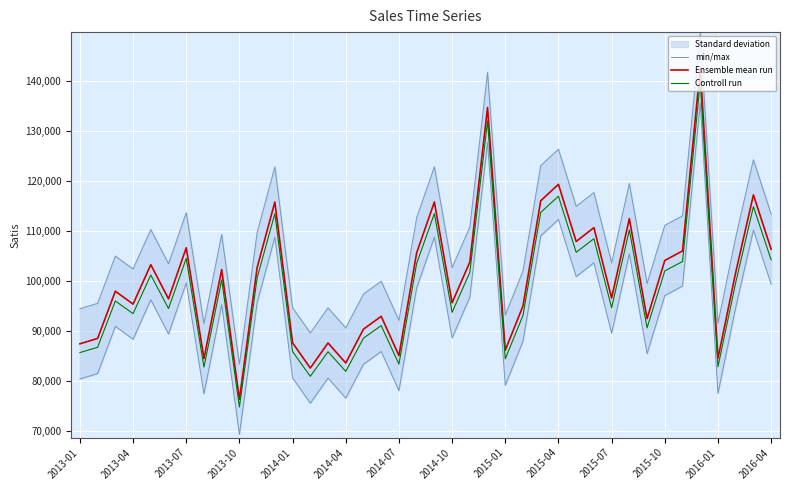

What is the sum of the Ensemble mean run values at 2015-07 and 2016-01?

181145.0